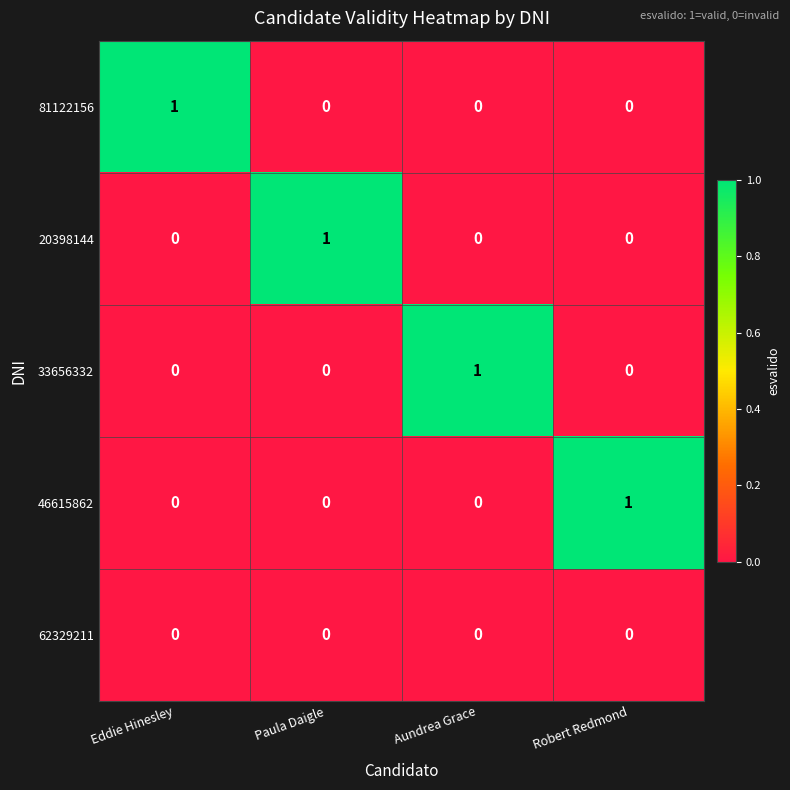

What is the total value across all series at Paula Daigle?

1